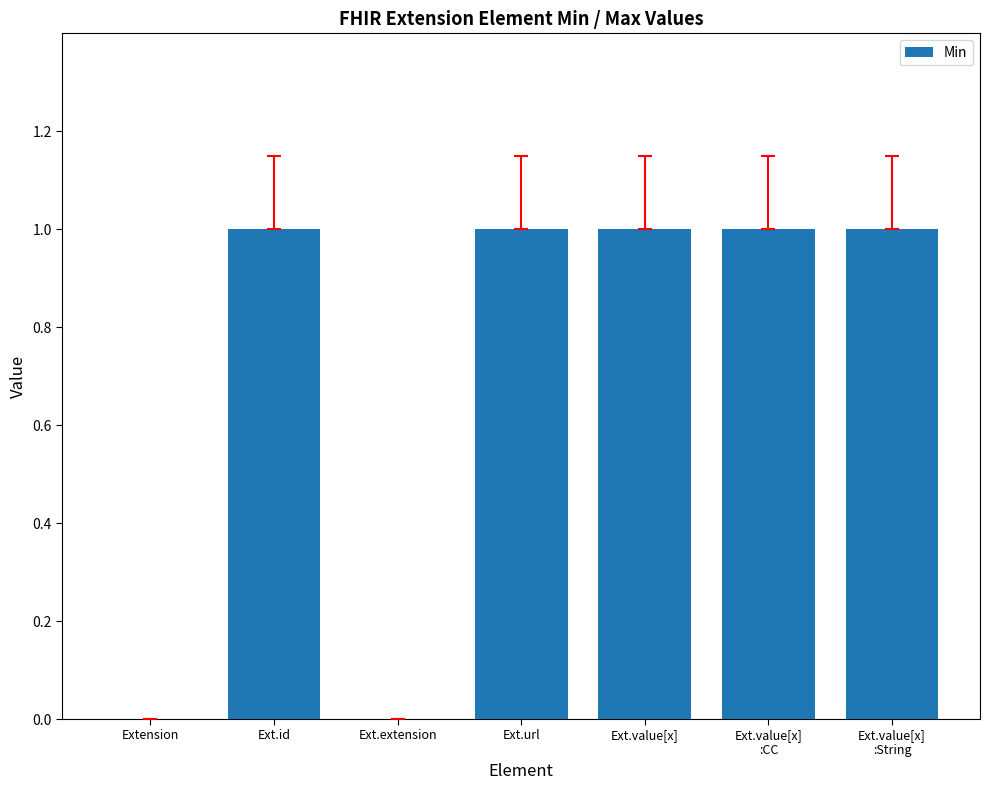

What is the sum of all values?

5